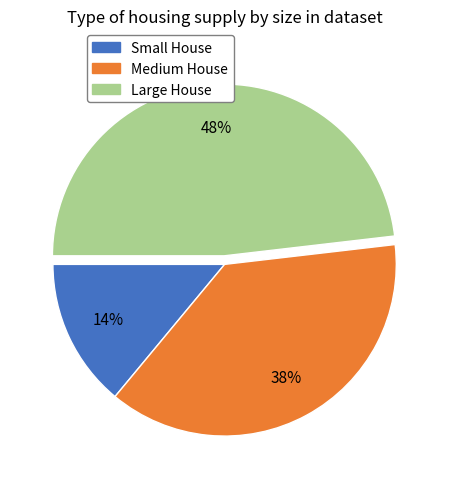

To the nearest percent, what is the combined percentage of Large House and Small House?

62%